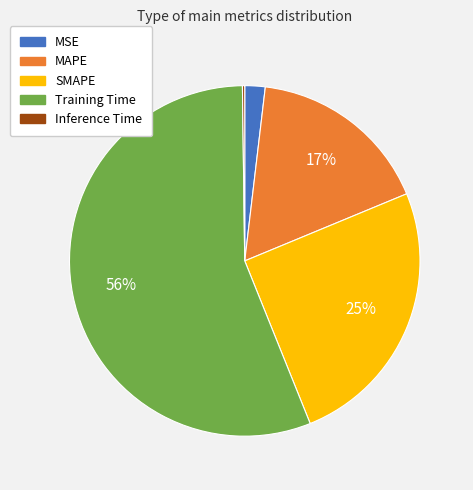

Combined, do MAPE and MSE account for over 50%?

No